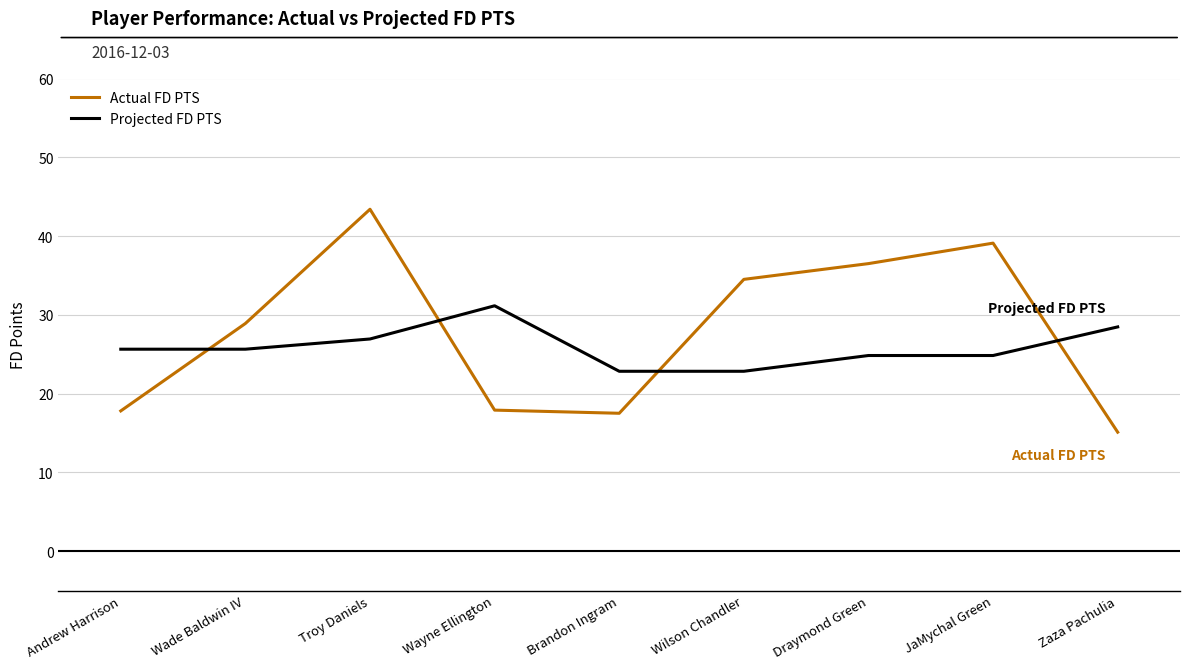

What is the difference between the maximum and minimum values in the Projected FD PTS series?

8.3